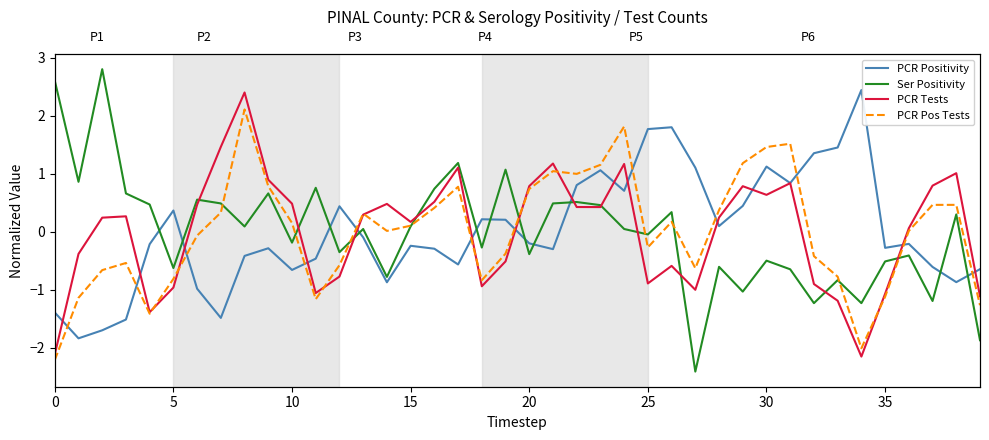

True or false: PCR Positivity has more than 0 points higher than both neighbors.

True